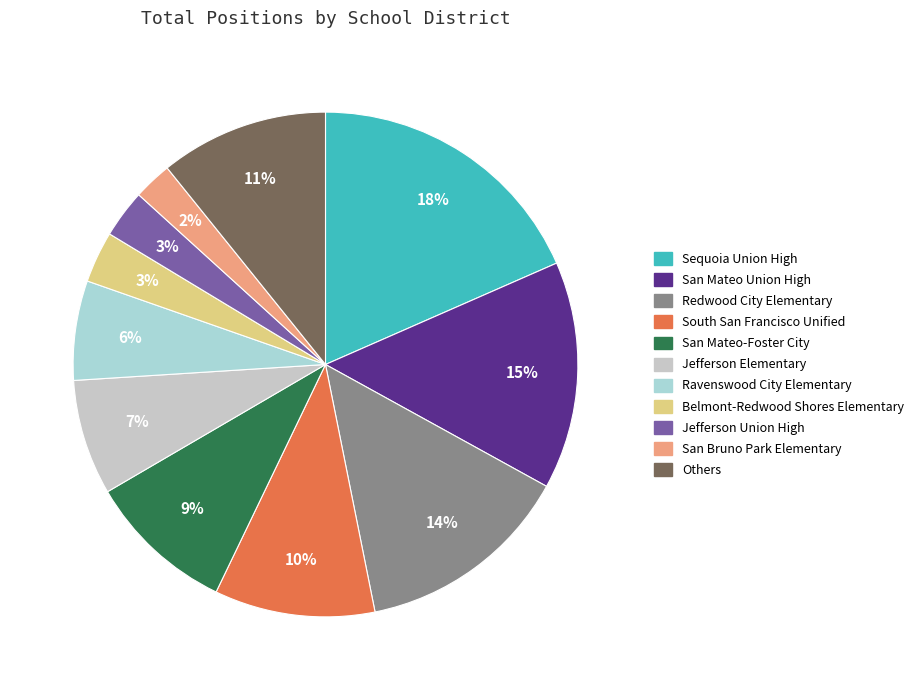

Which category has the biggest portion of the pie?

Sequoia Union High